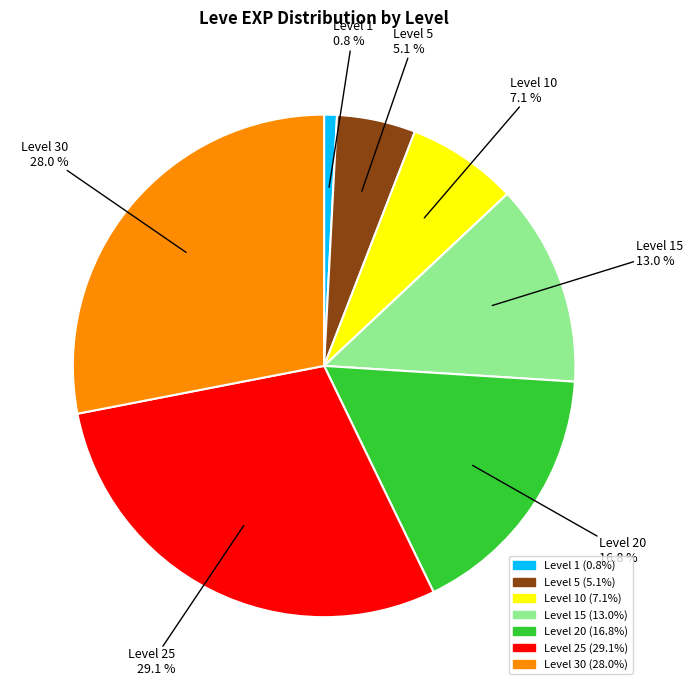

Count the number of slices in the pie.

7